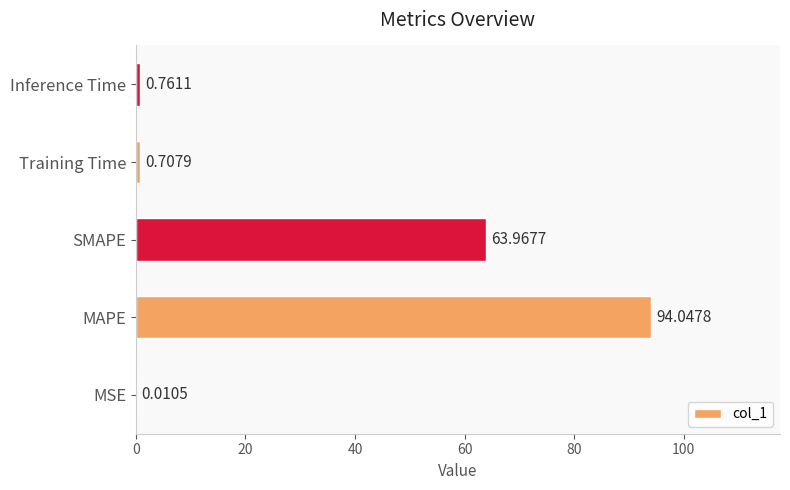

What is the sum of all values?

159.5